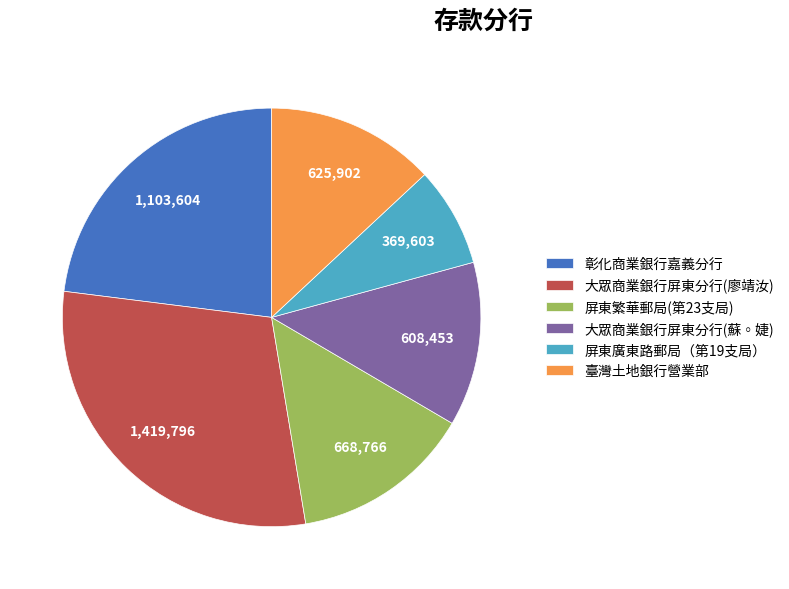

Do 屏東繁華郵局(第23支局) and 大眾商業銀行屏東分行(廖靖汝) together represent more than half of the pie?

No